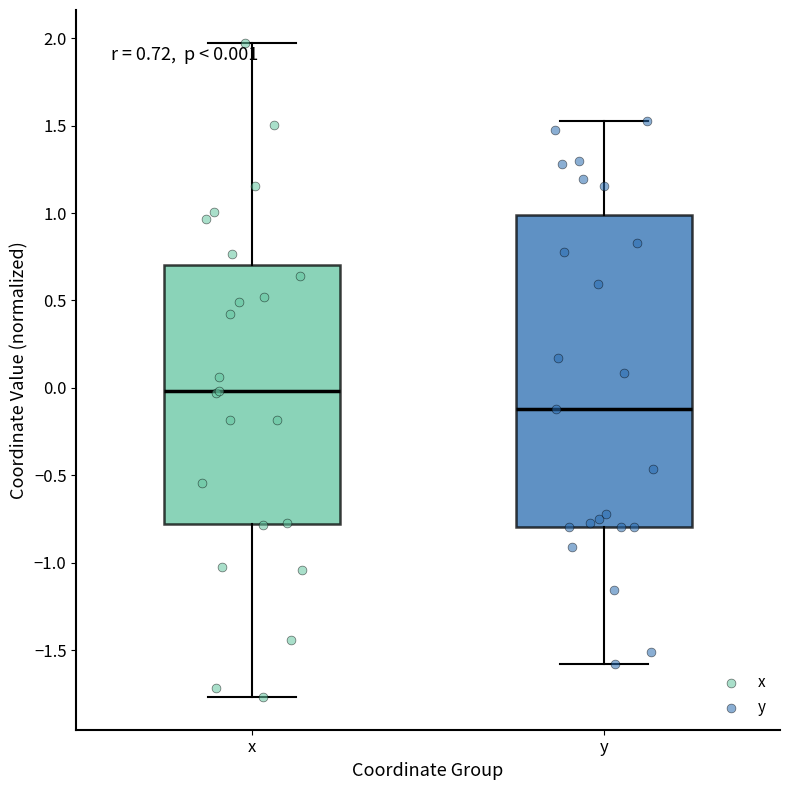

Which box has the highest median line?

x